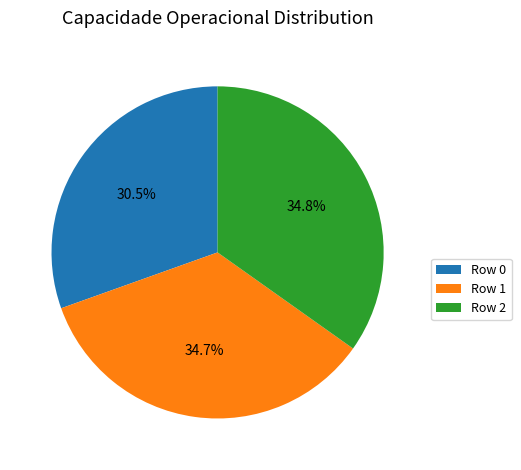

How many segments does this pie chart have?

3